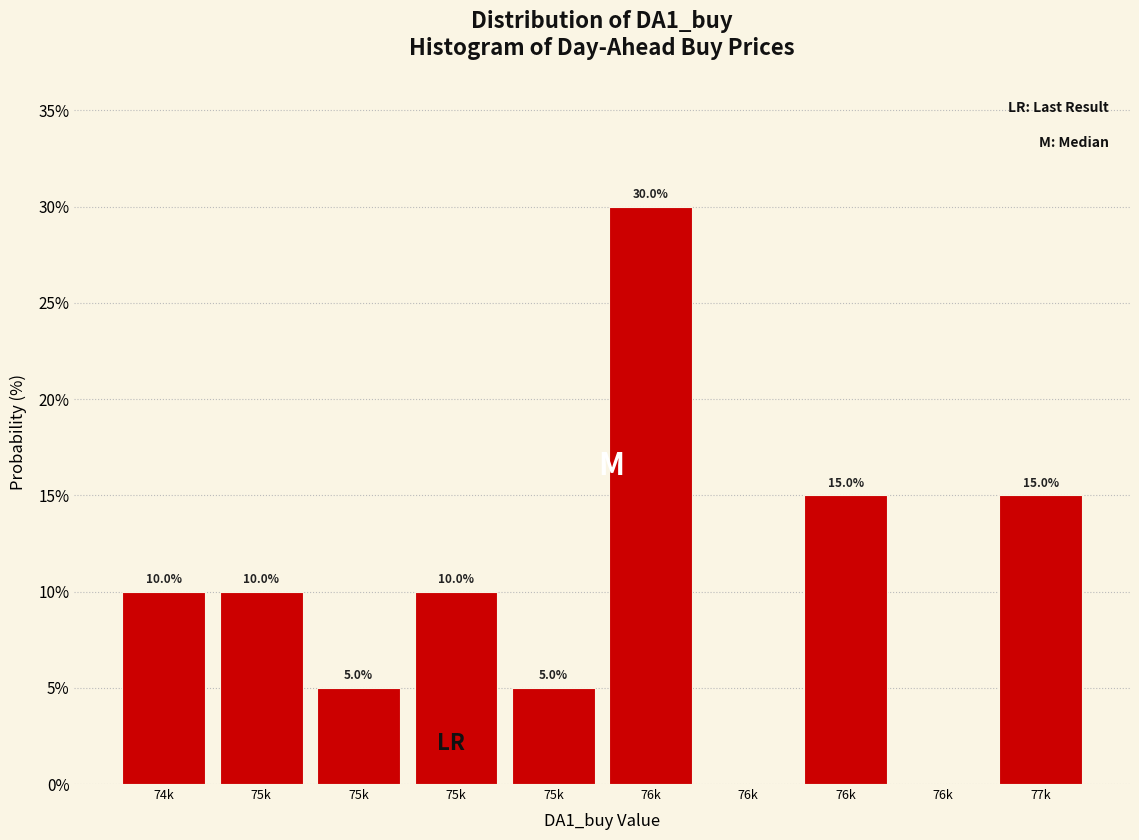

Count the number of data series in this chart.

1